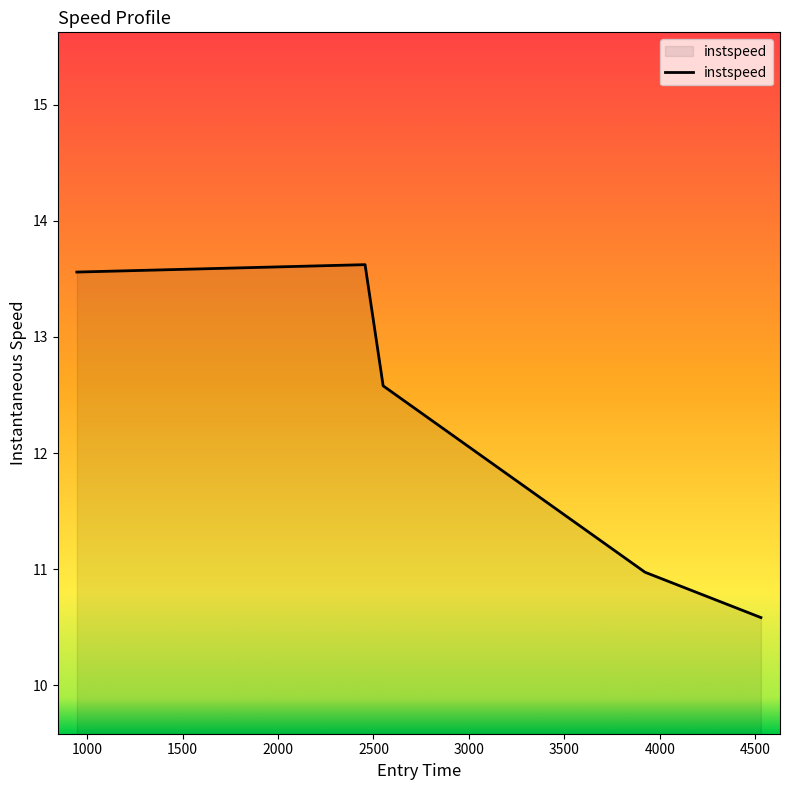

Does the chart have visible grid lines?

No